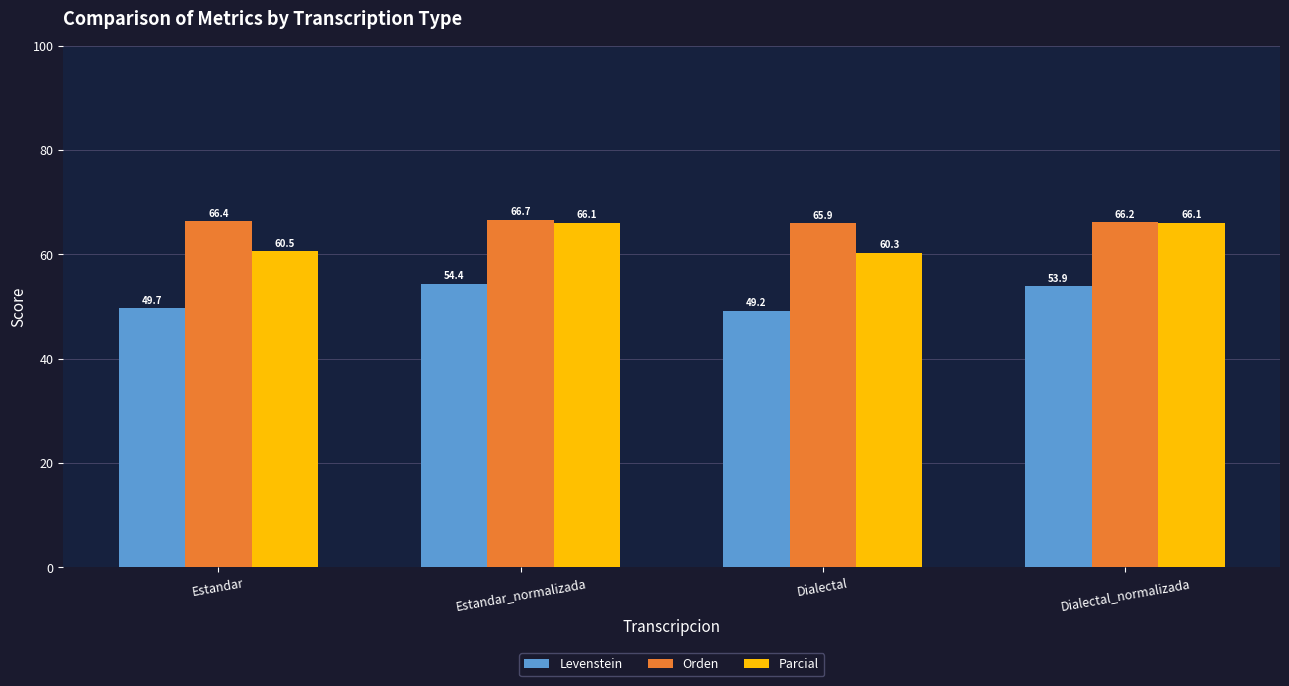

Reading right to left, extract all data points from this chart.

Levenstein: Dialectal_normalizada=53.9	Dialectal=49.2	Estandar_normalizada=54.4	Estandar=49.7
Orden: Dialectal_normalizada=66.2	Dialectal=65.9	Estandar_normalizada=66.7	Estandar=66.4
Parcial: Dialectal_normalizada=66.1	Dialectal=60.3	Estandar_normalizada=66.1	Estandar=60.5